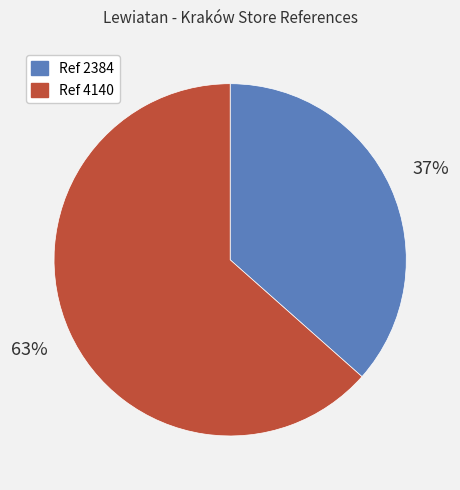

Combined, do Ref 4140 and Ref 2384 account for over 50%?

Yes